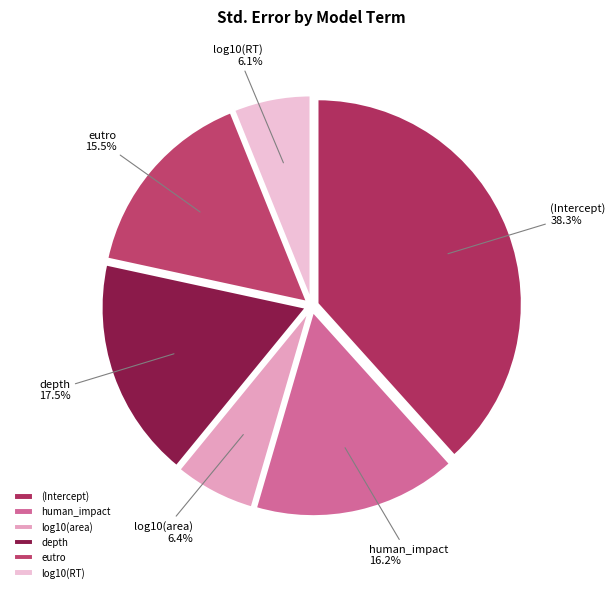

How many segments does this pie chart have?

6